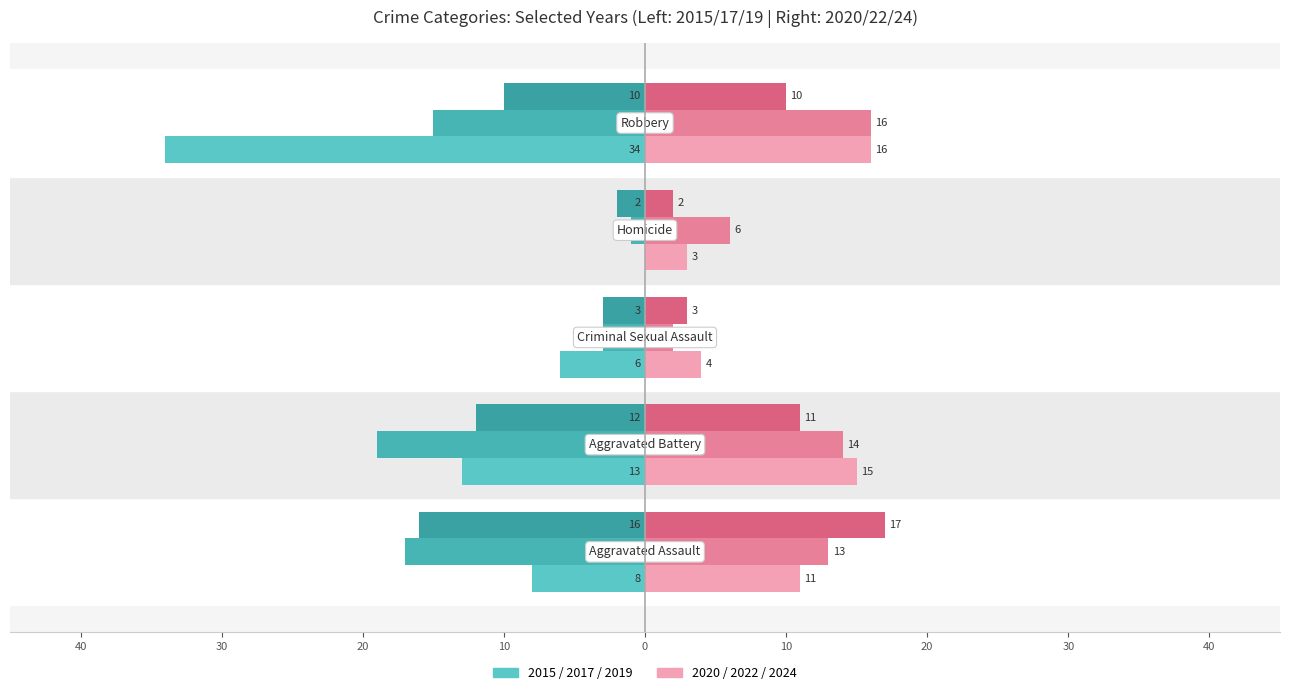

How many bars are there in total?

30